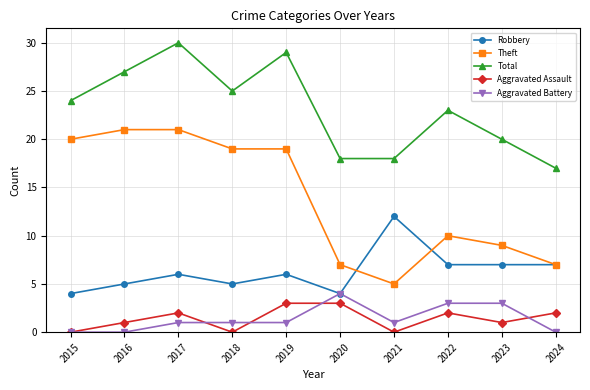

What is the minimum value for Theft?

5